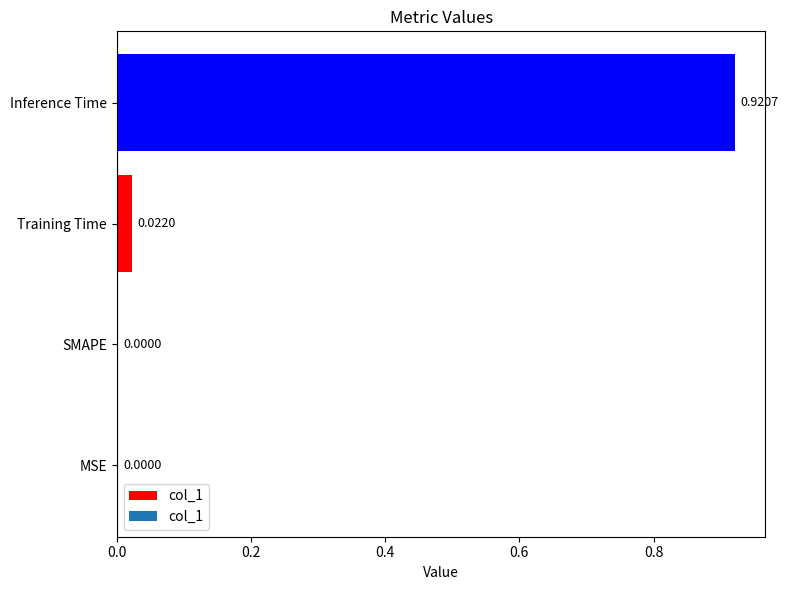

Which label corresponds to the largest value in the chart?

Inference Time